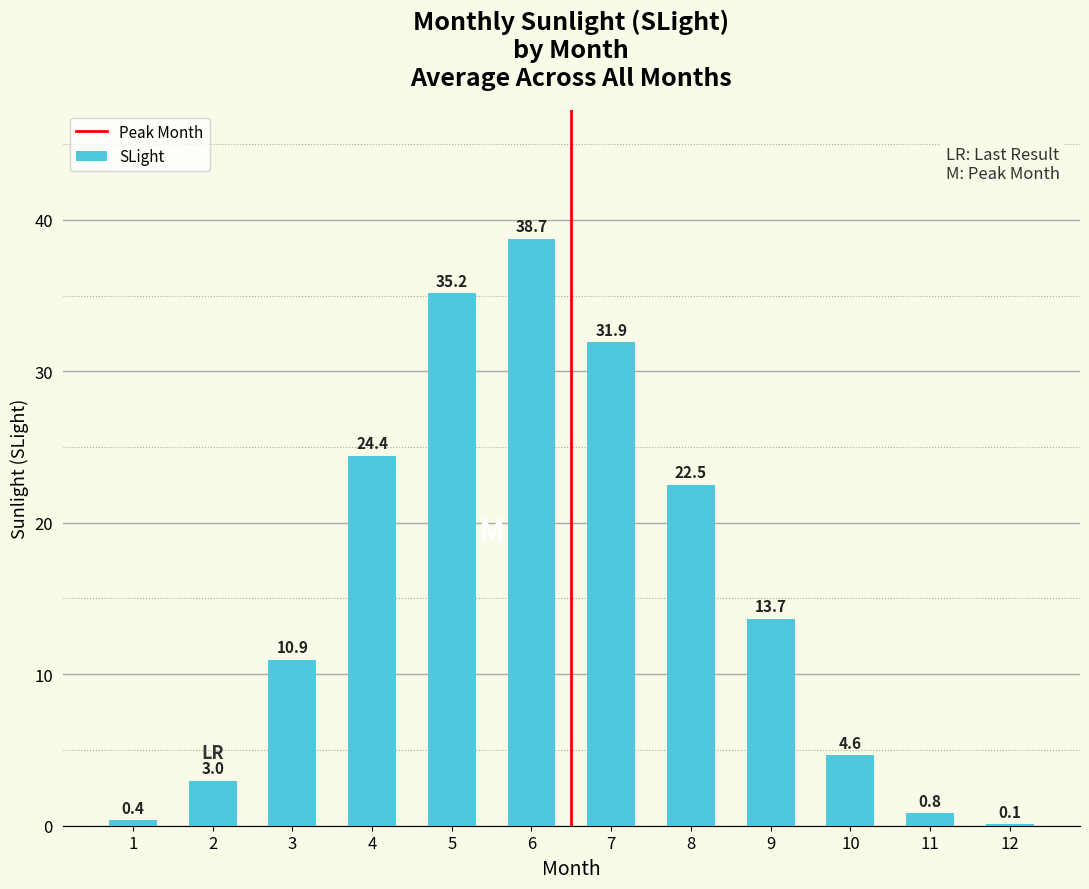

Are the bars horizontal?

No